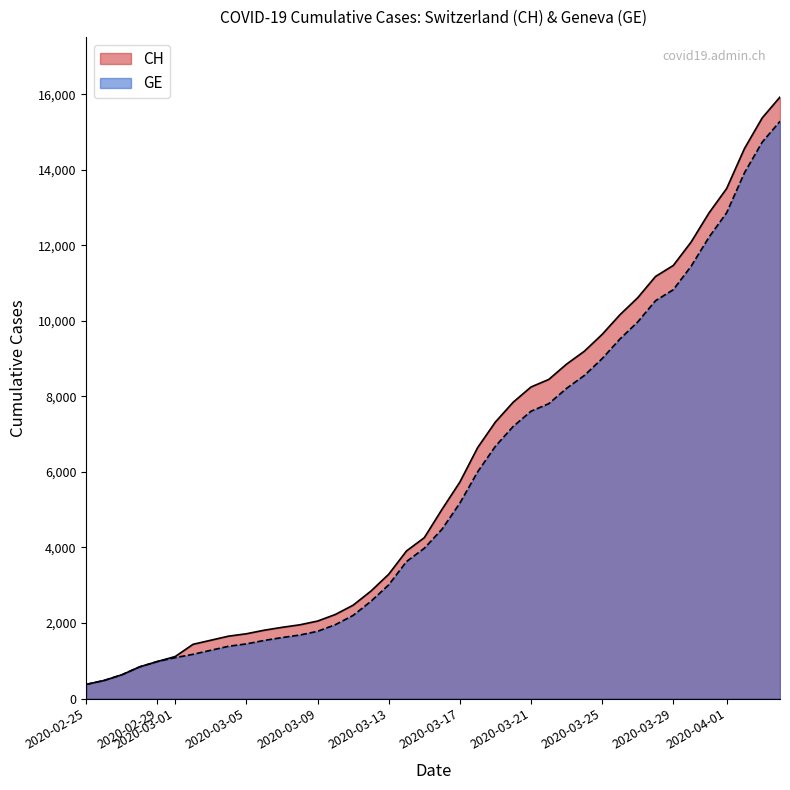

Which category has the lowest value across all series?

2020-02-25